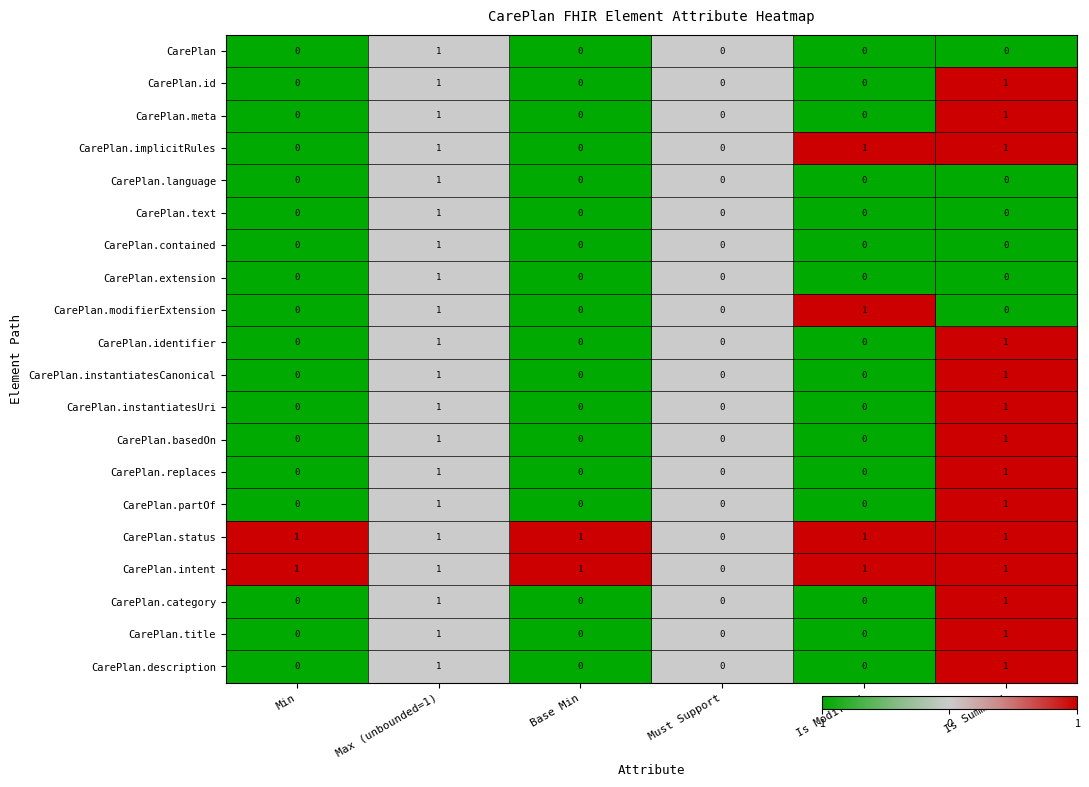

Count the CarePlan.replaces values in the range 0 to 1.

6